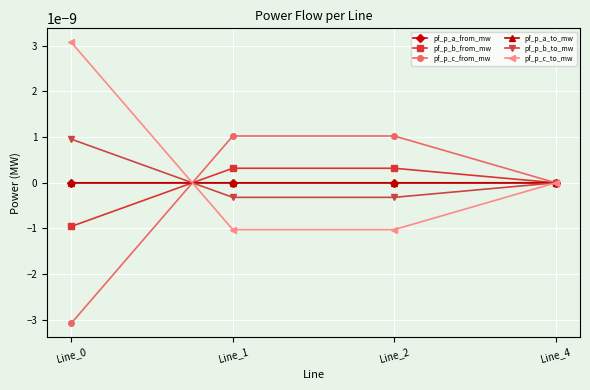

Which category has the lowest value across all series?

Line_0